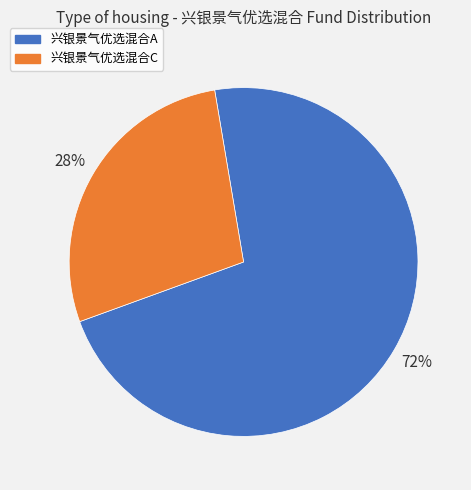

Approximately how many times larger is the value at 兴银景气优选混合A compared to 兴银景气优选混合C?

2.6